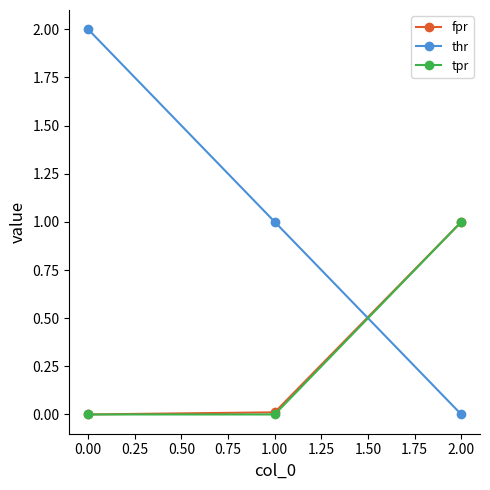

What is the total value across all series at 0.00?

2.0